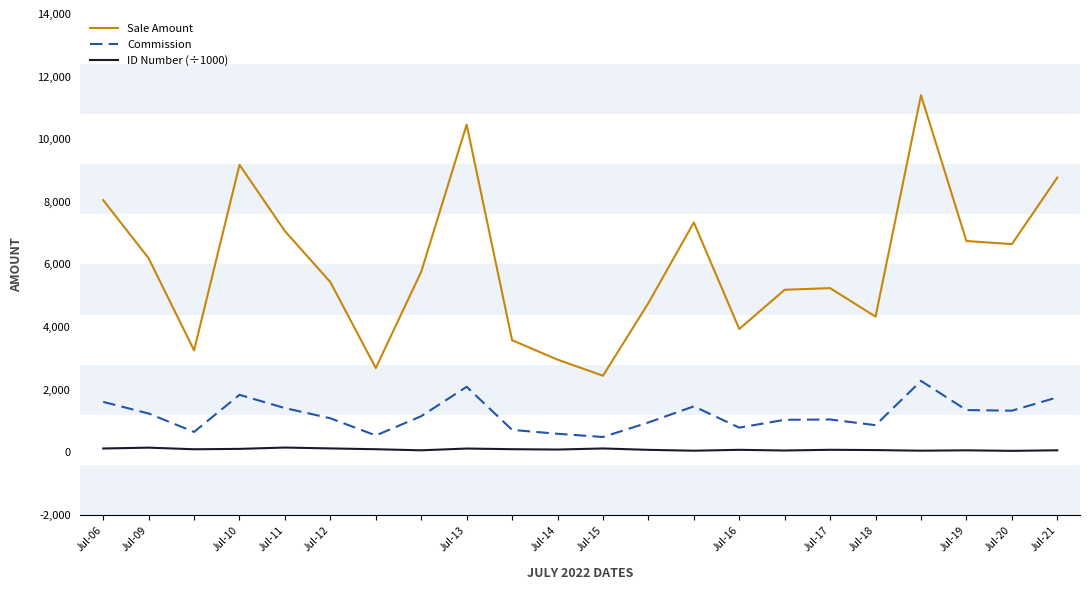

True or false: Sale Amount and Commission intersect in this chart.

False